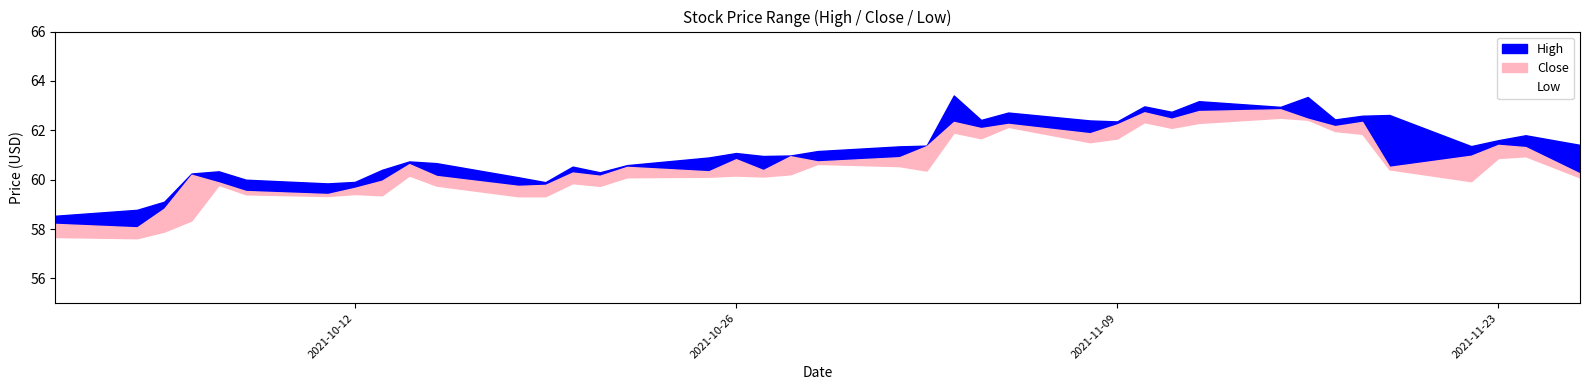

What are all the series names shown in the legend?

High, Close, Low